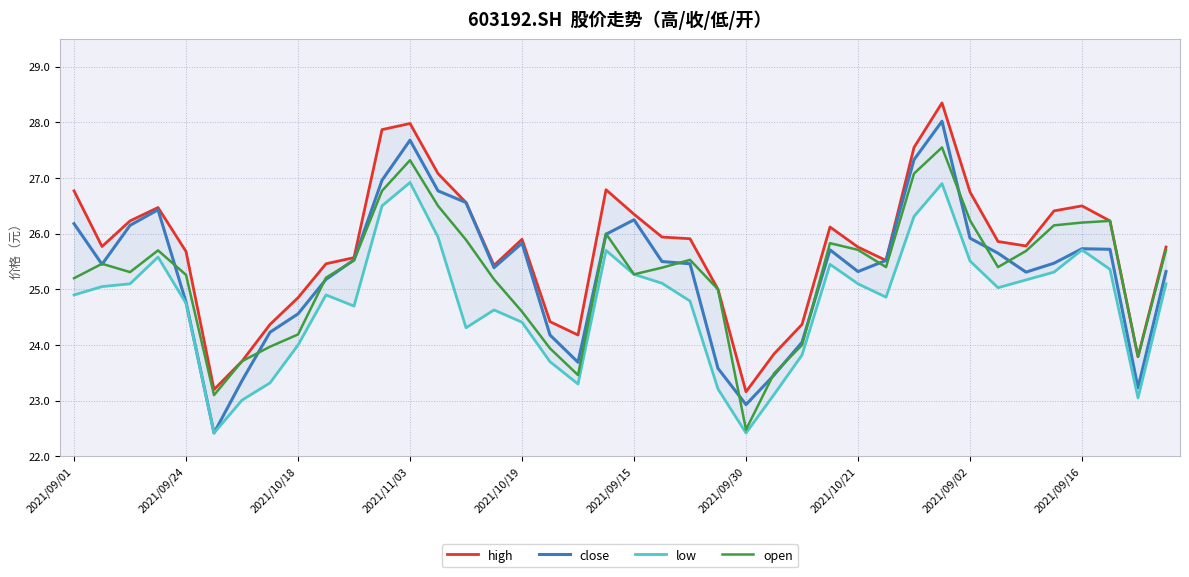

Which series has the largest range (max minus min)?

close